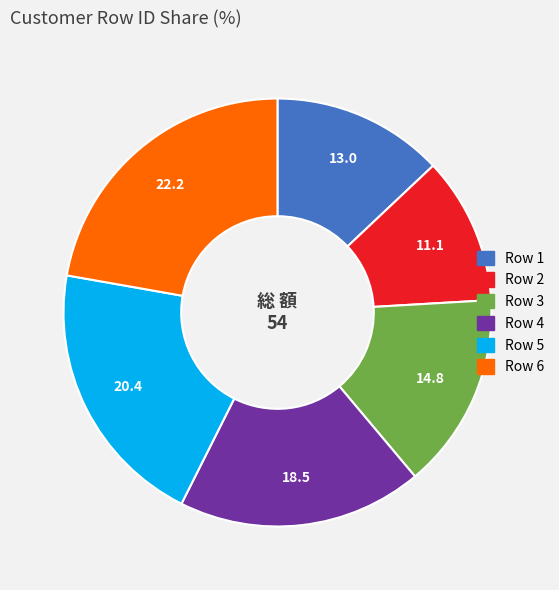

Count the number of slices in the pie.

6